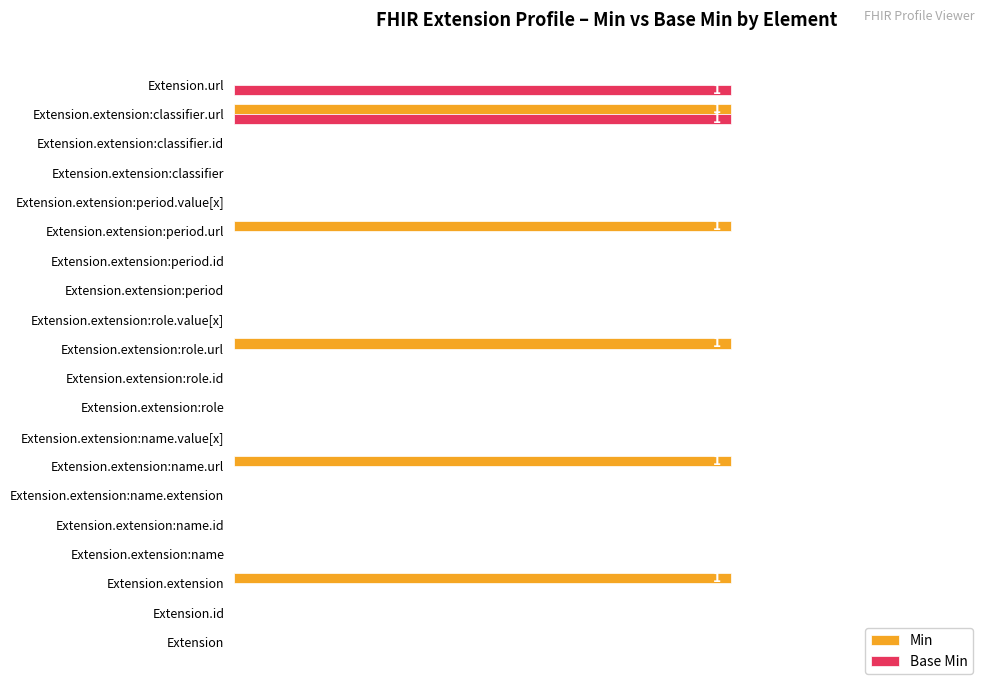

What are all the series names shown in the legend?

Min, Base Min